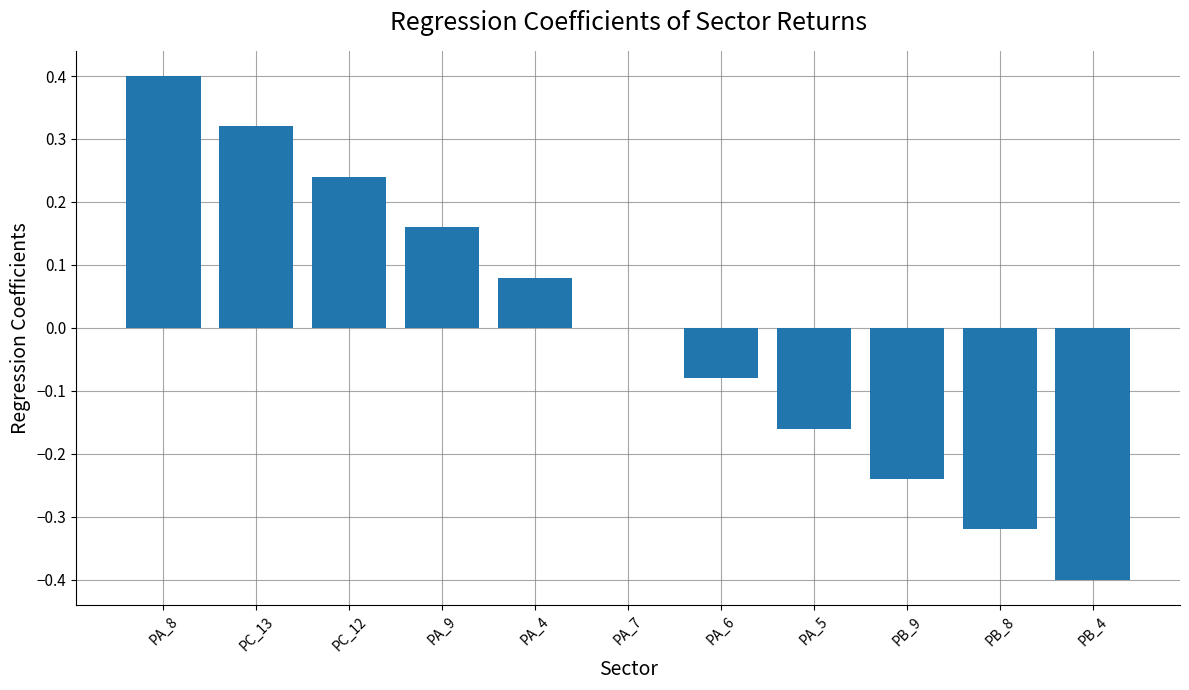

How many series are shown in this chart?

1